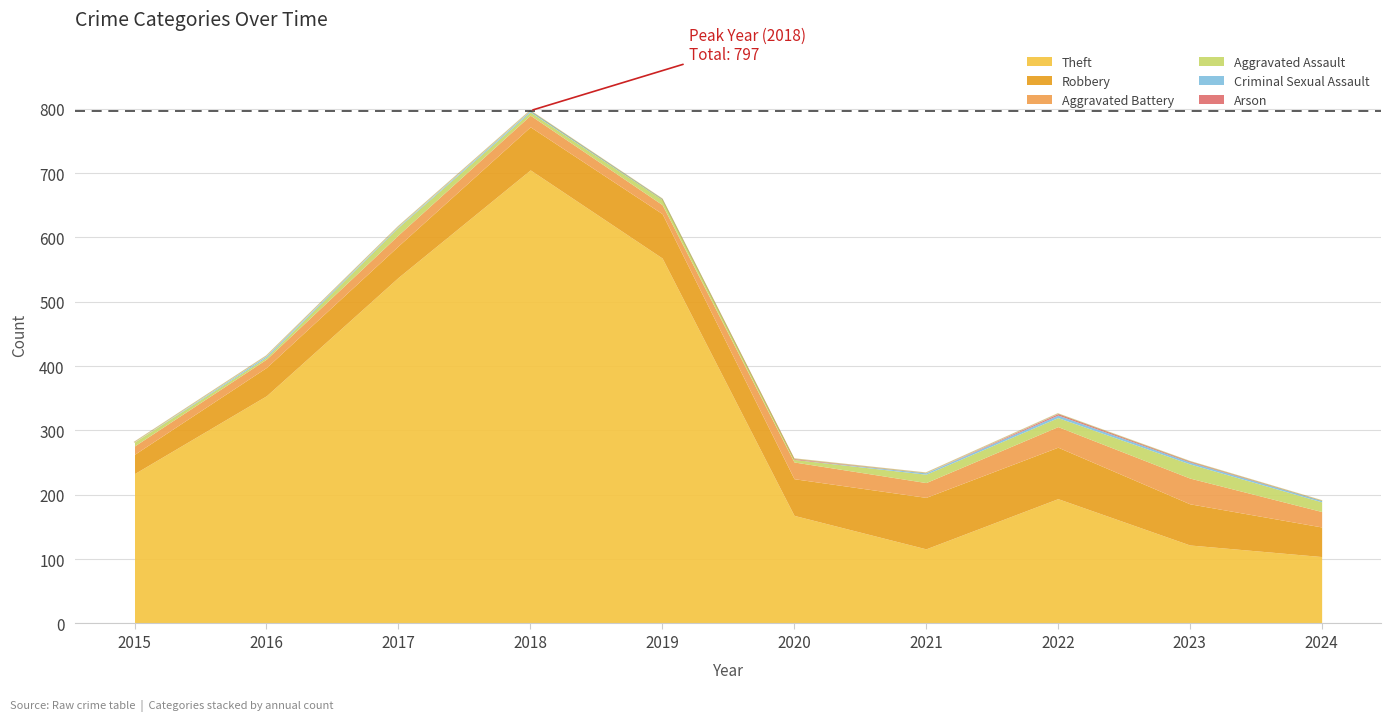

Which category has the highest value in the Aggravated Battery series?

2023